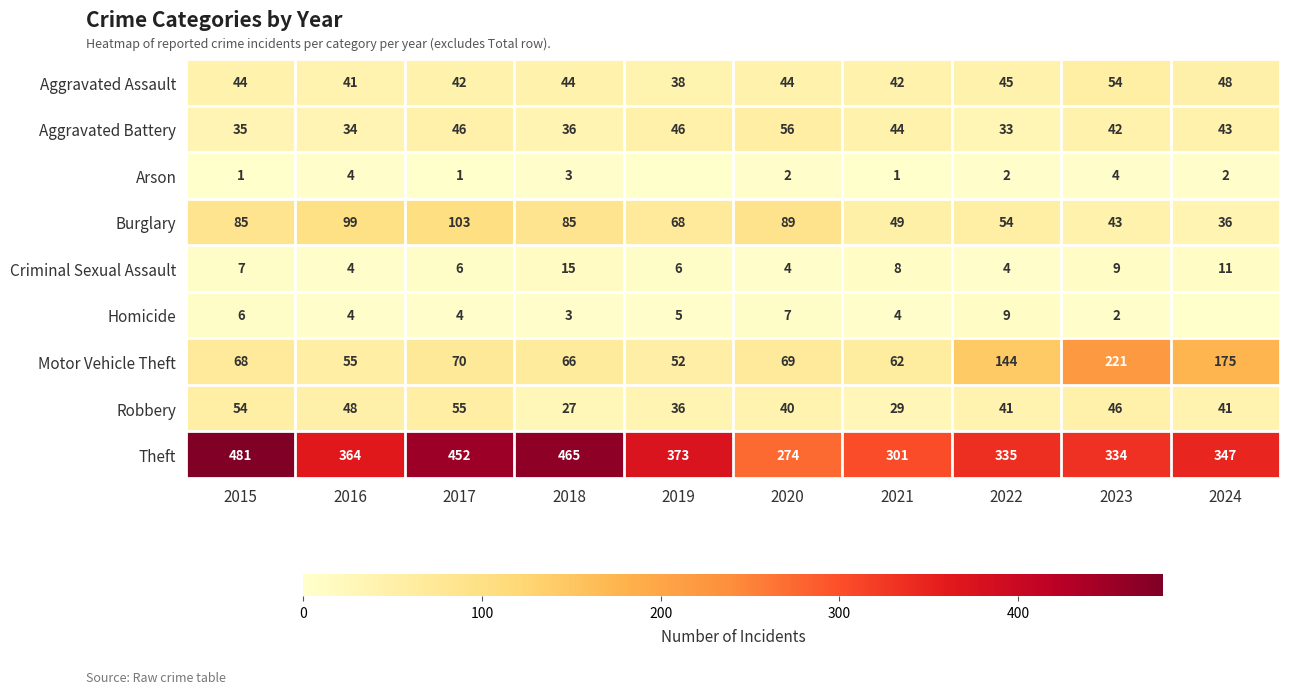

Where is Theft nearest to the value 377?

2019